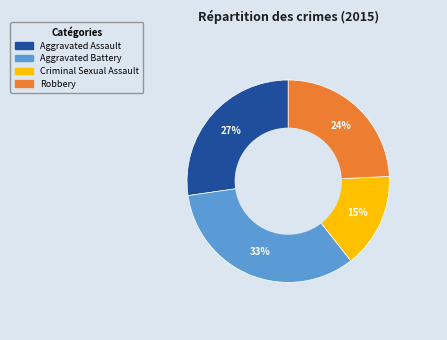

Do Criminal Sexual Assault and Aggravated Battery together represent more than half of the pie?

No